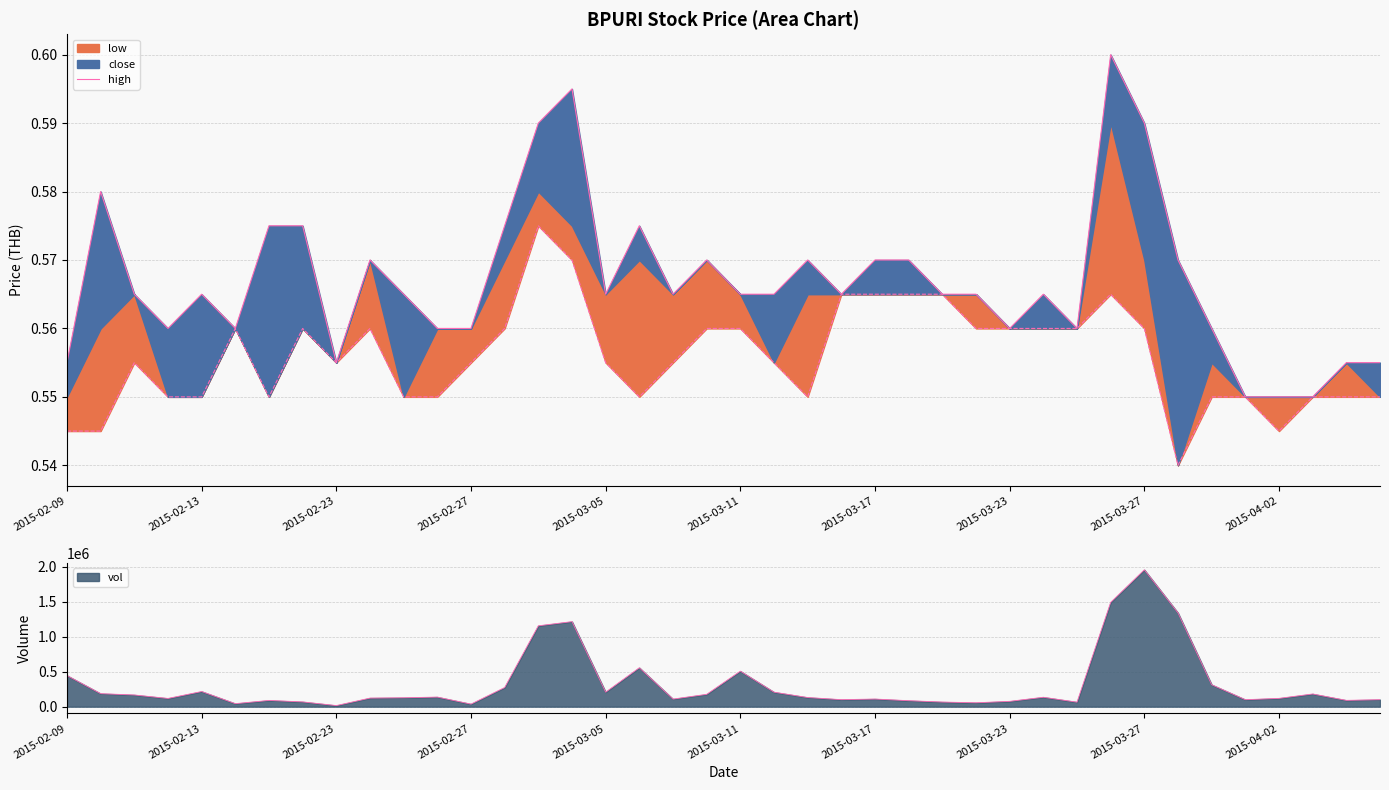

The value at 13 is 0.3. True or false?

False